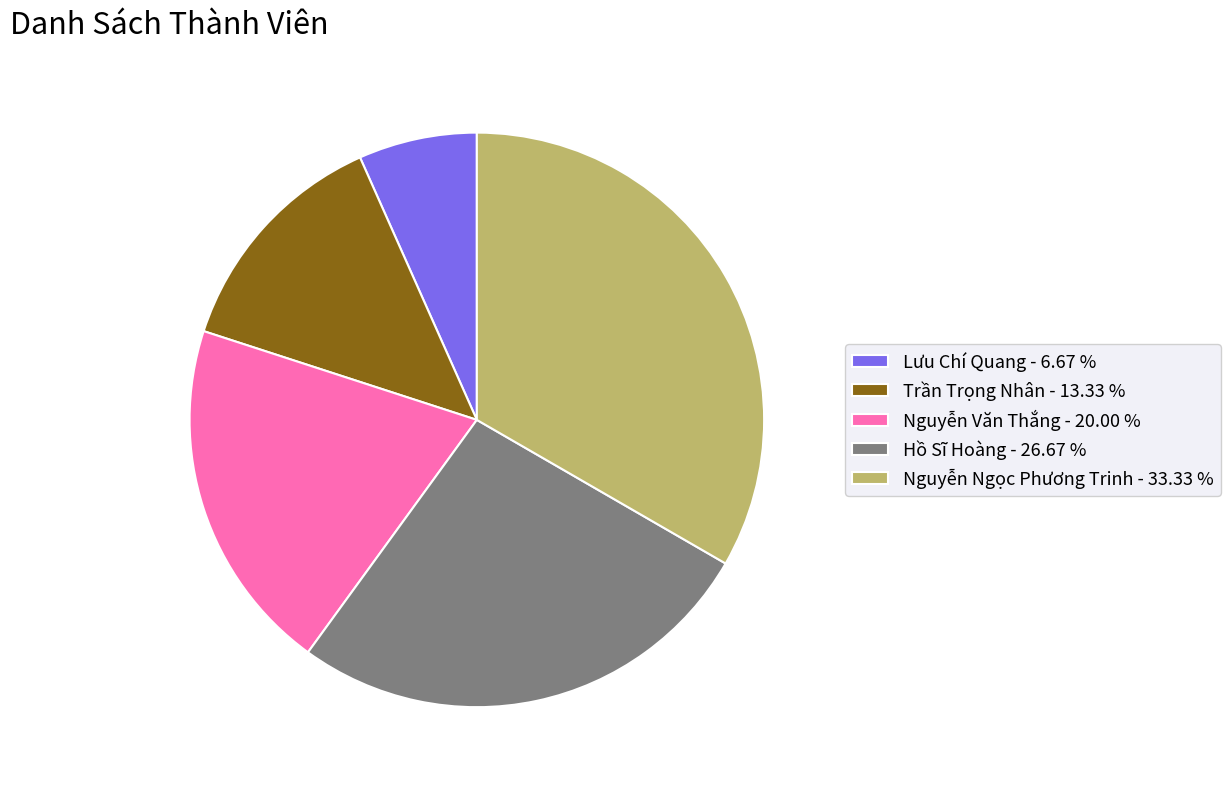

Is the sum of Nguyễn Ngọc Phương Trinh - 33.33 % and Hồ Sĩ Hoàng - 26.67 % greater than half?

Yes